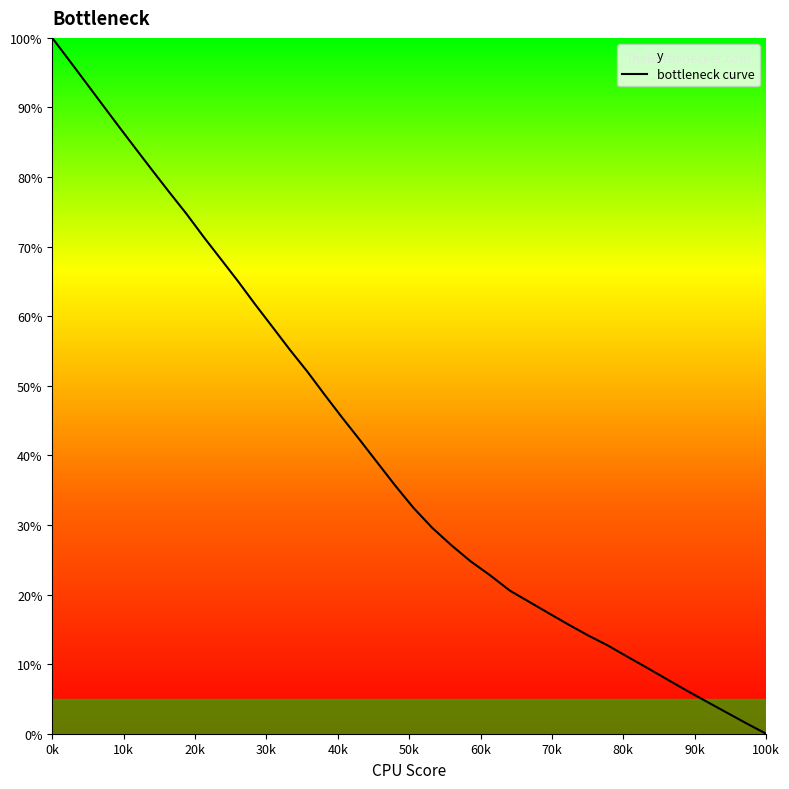

Does the chart have visible grid lines?

No